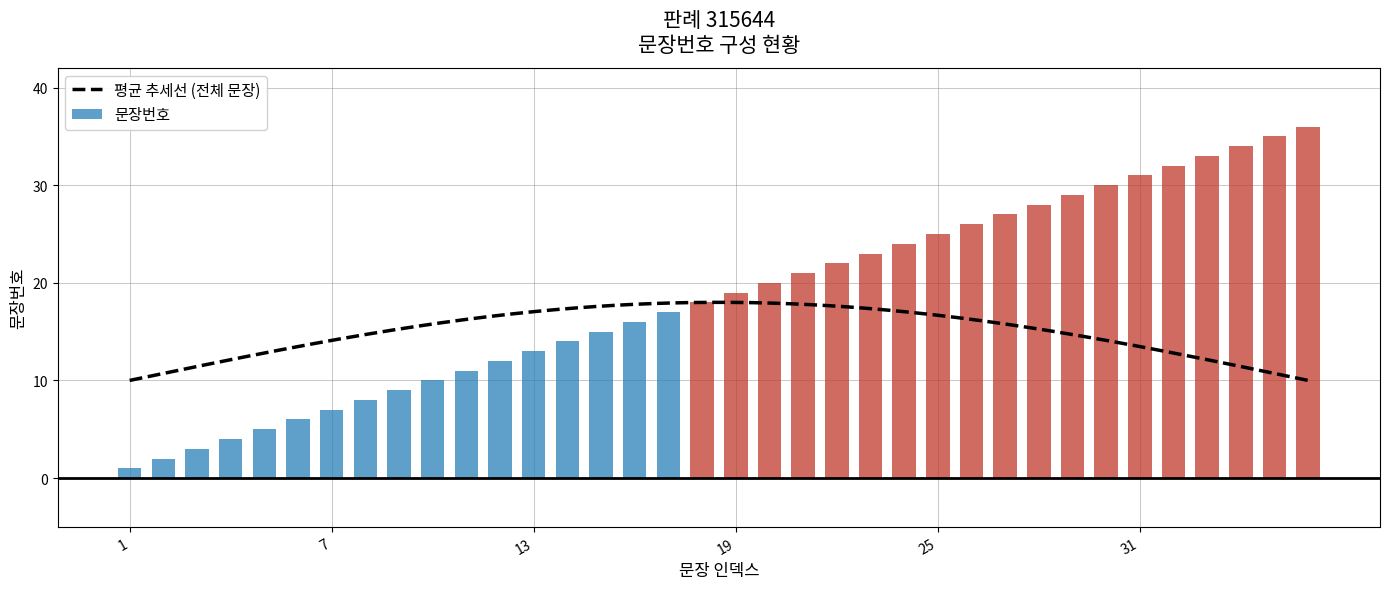

Does the chart contain any negative values?

No